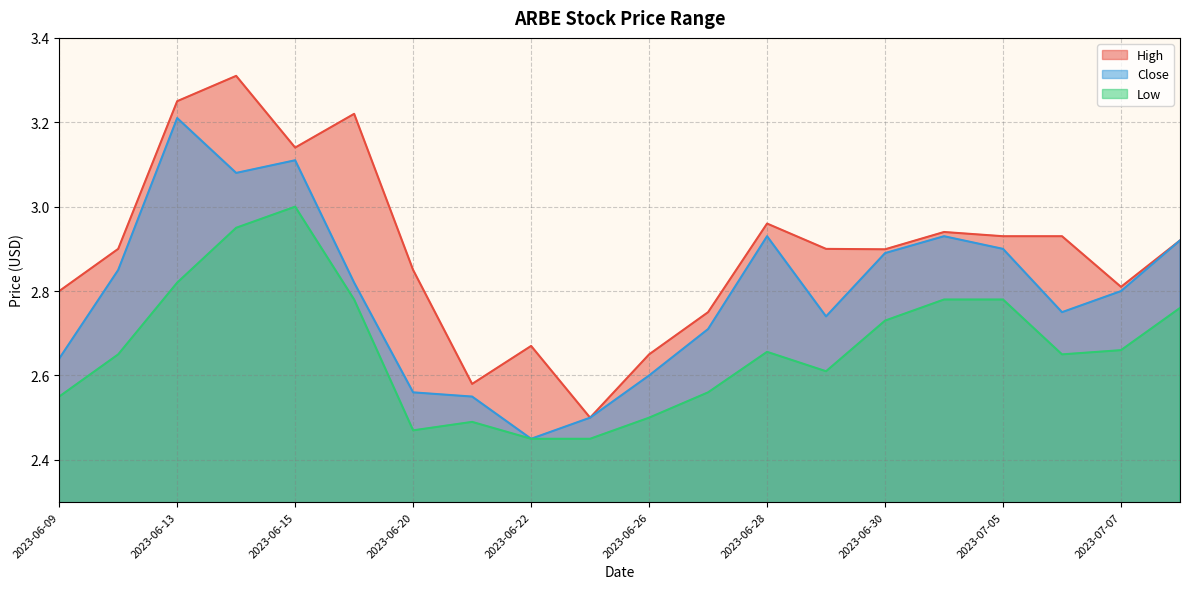

At 2023-07-07, list the series in order from smallest to largest.

Low, Close, High